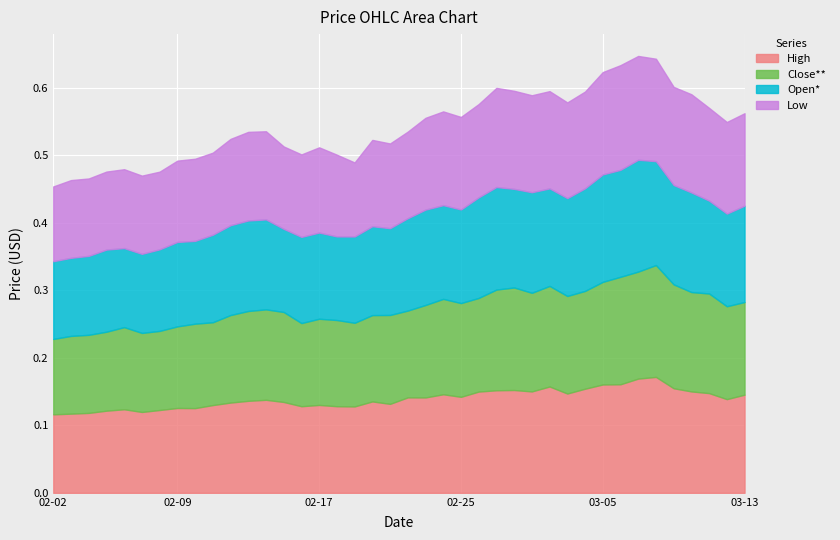

What is the label of the 18th point from the right?

2022-02-24